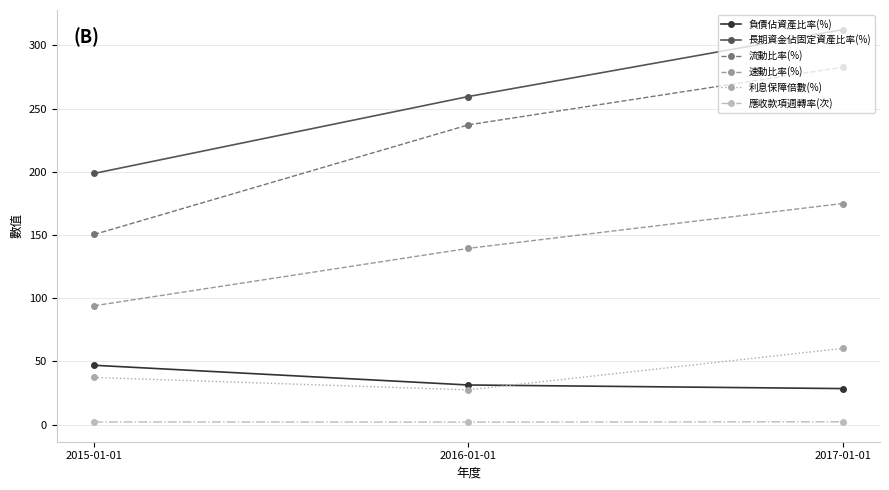

What is the difference between the maximum and minimum values in the 應收款項週轉率(次) series?

0.2